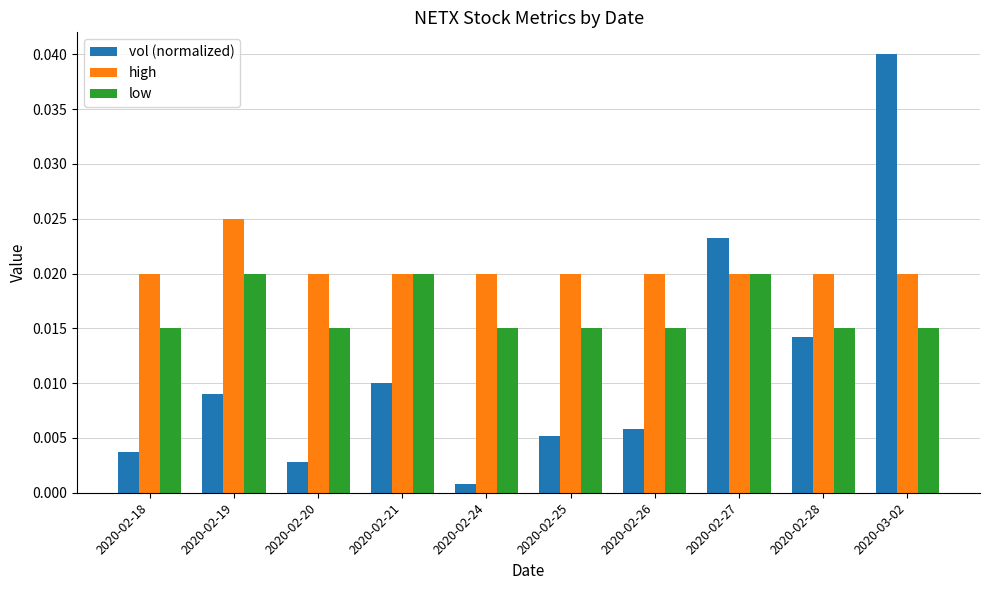

Is the value of high at 2020-02-26 greater than the value of low at 2020-02-20?

Yes